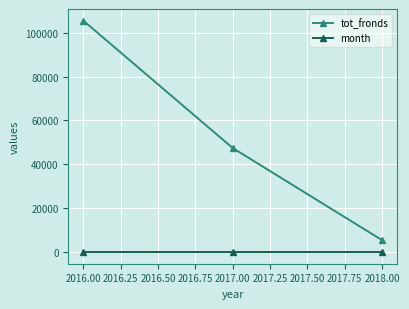

Which series has the largest range (max minus min)?

tot_fronds